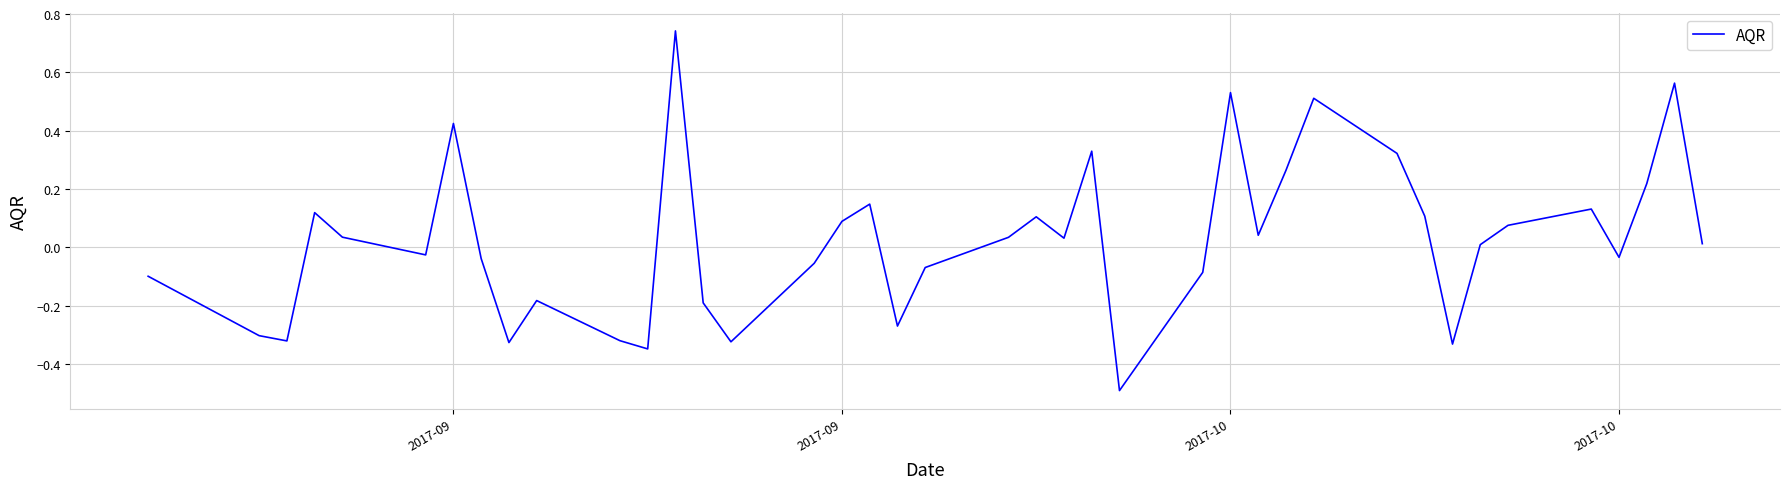

What is the minimum value shown in the chart?

-0.5